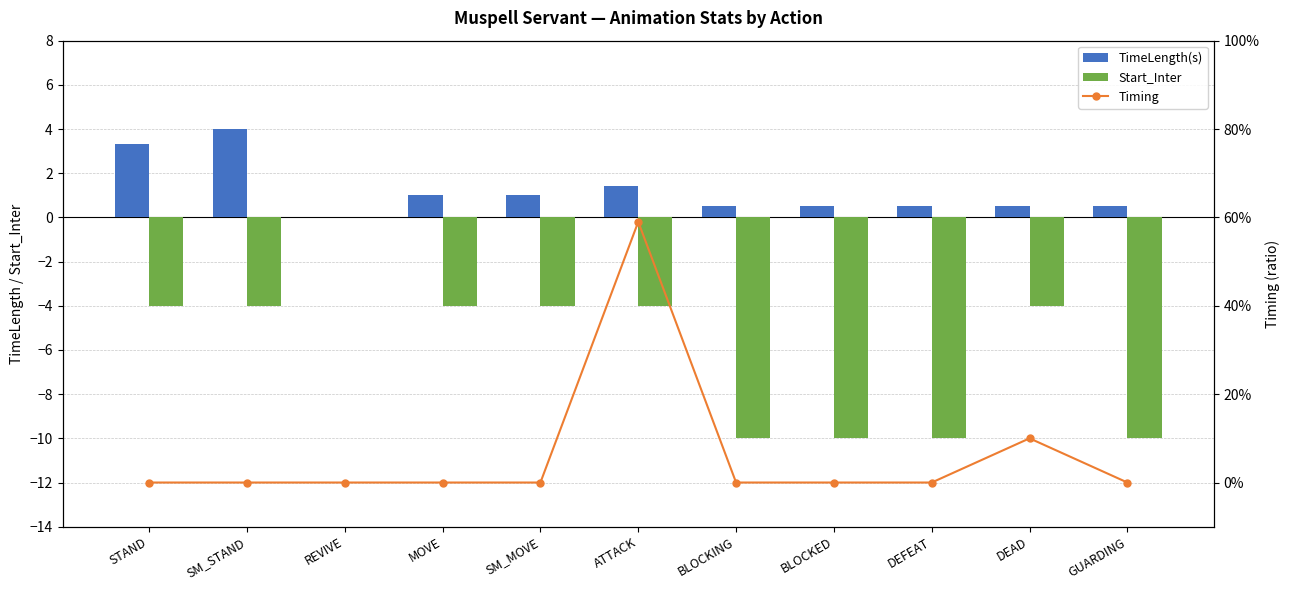

Which series has the largest range (max minus min)?

Start_Inter